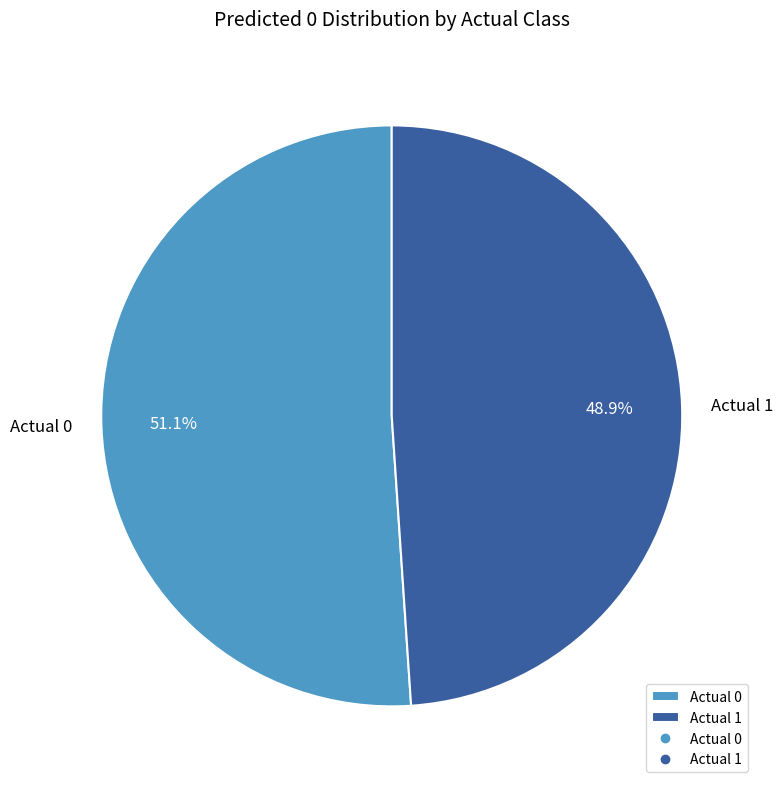

Which category accounts for the majority?

Actual 0